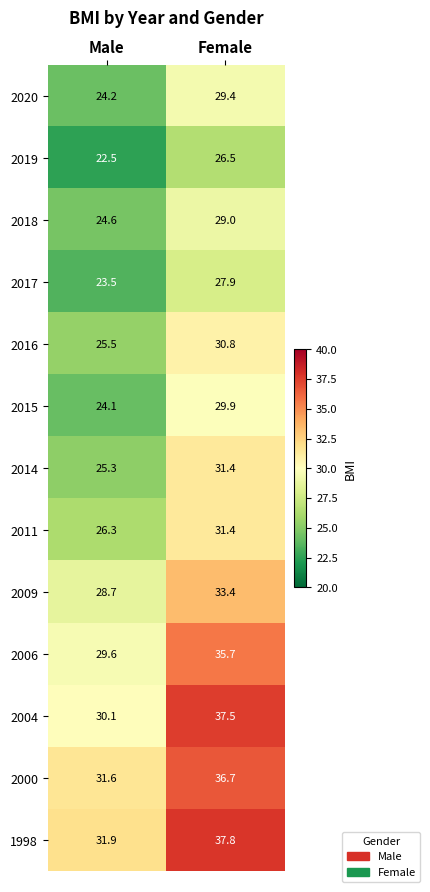

Which series changed the most between Male and Female?

2004